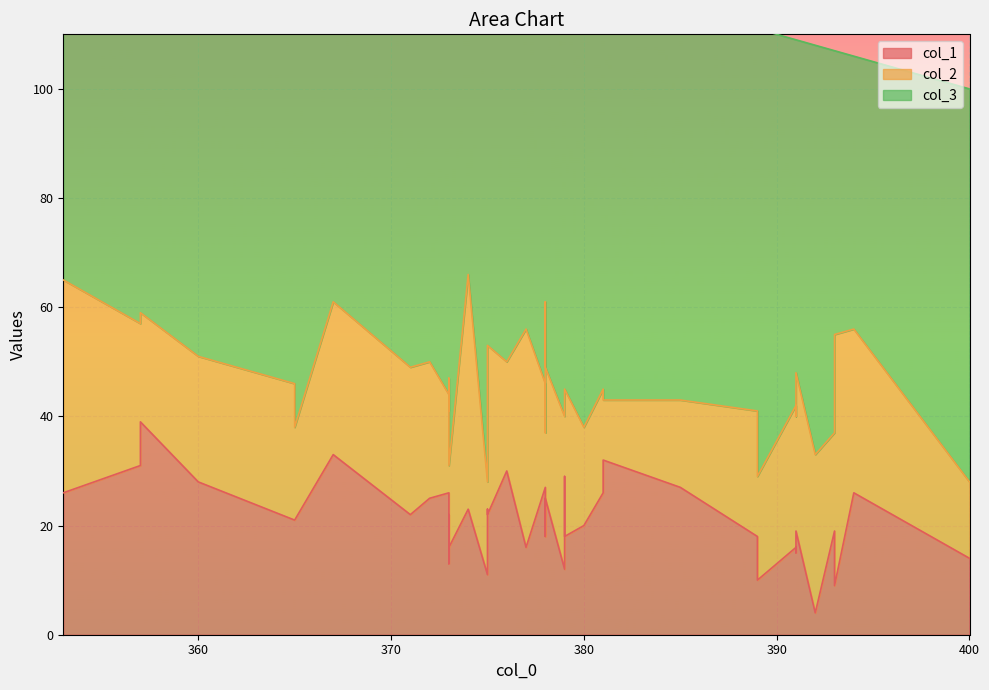

What is the smallest value displayed?

4